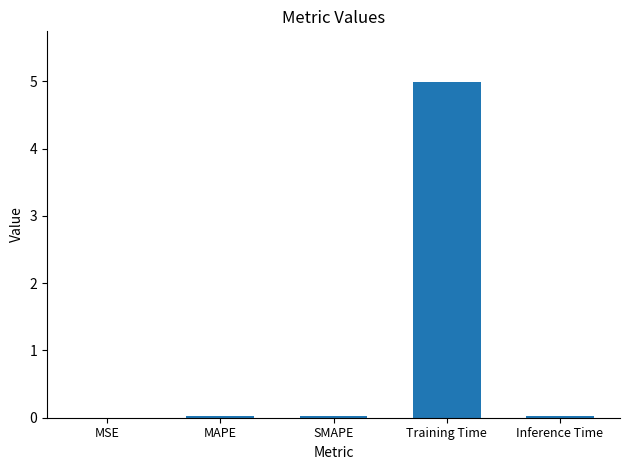

Is it true that the value at SMAPE is 0.0?

True